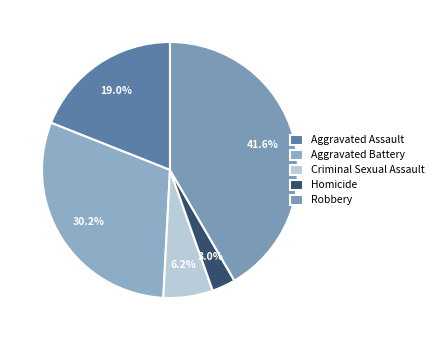

What percentage do Homicide and Robbery together represent?

44.6%